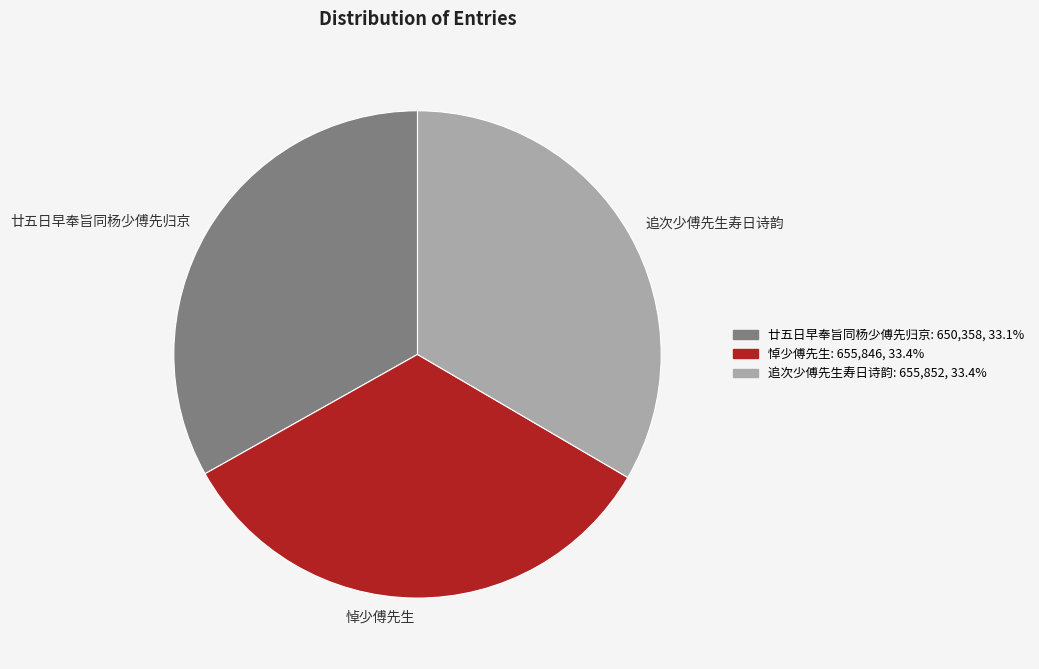

Is there a majority slice in this chart?

No